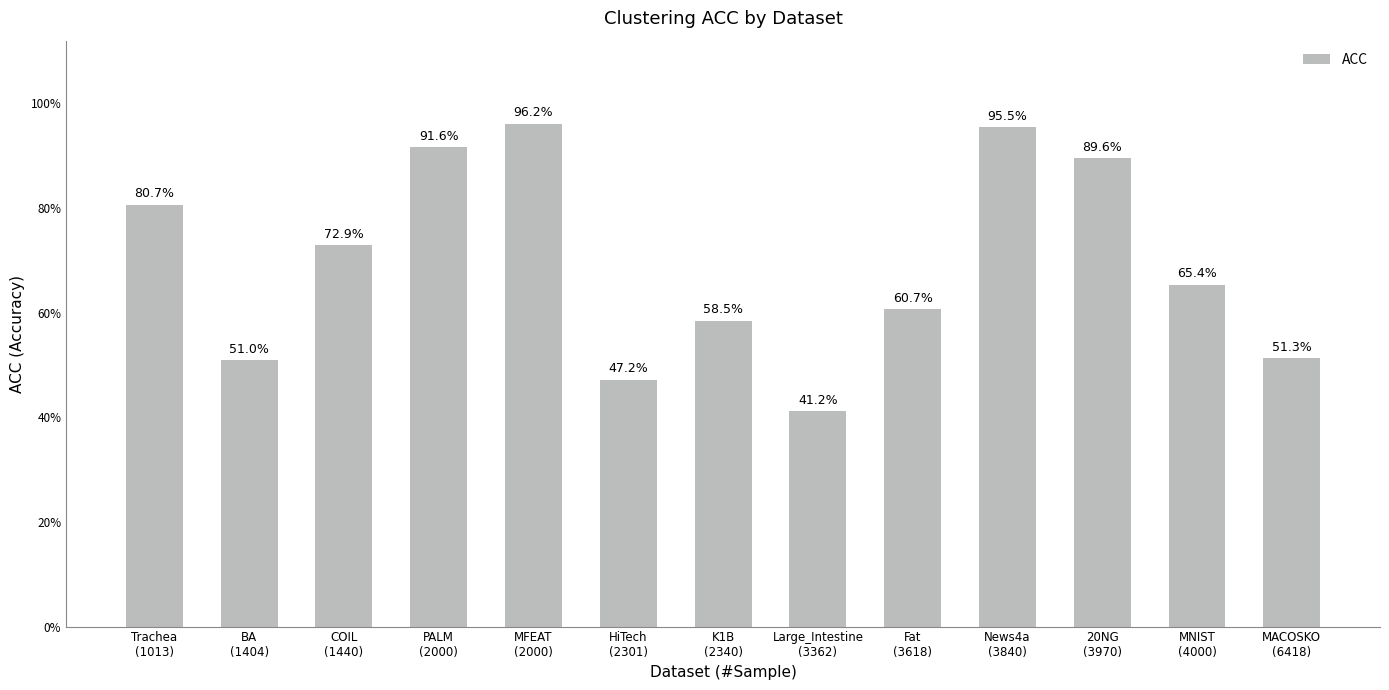

Is it true that the value at PALM
(2000) is 0.5?

False